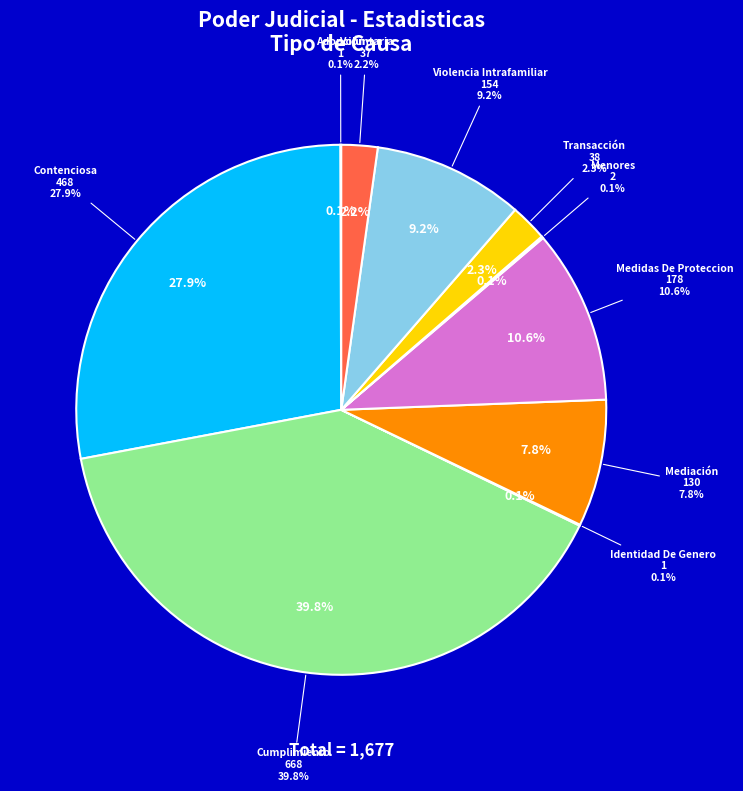

Approximately how many times larger is the value at Contenciosa compared to Voluntaria?

12.6